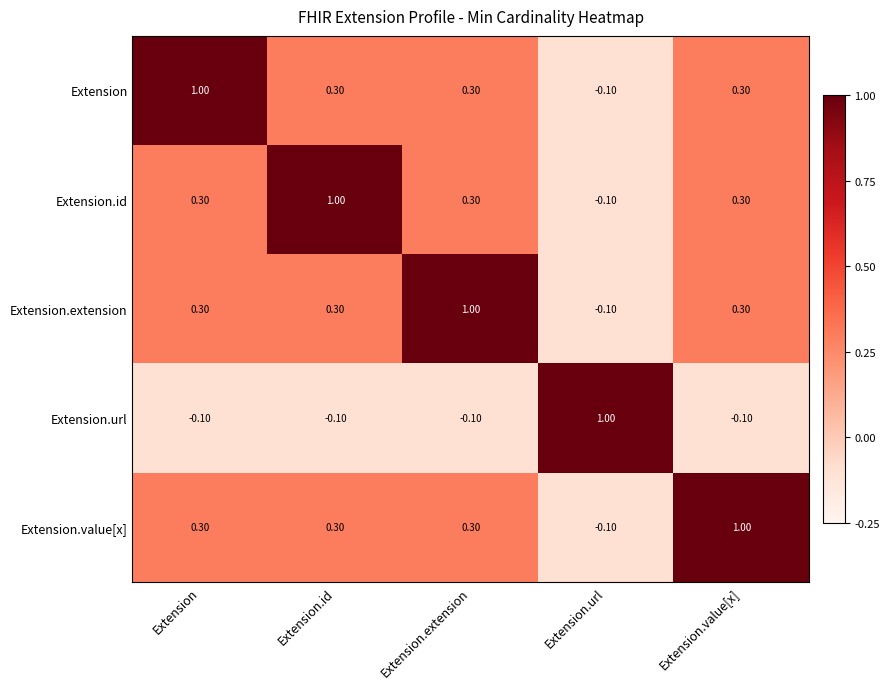

What is the average value of the Extension series?

0.4